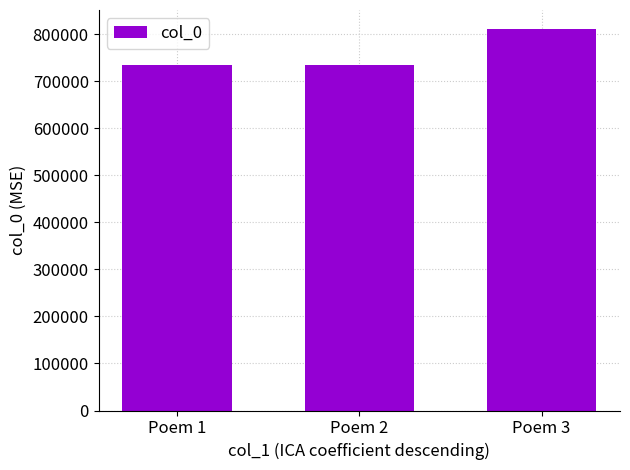

What is the change in value from Poem 2 to Poem 3?

+77018